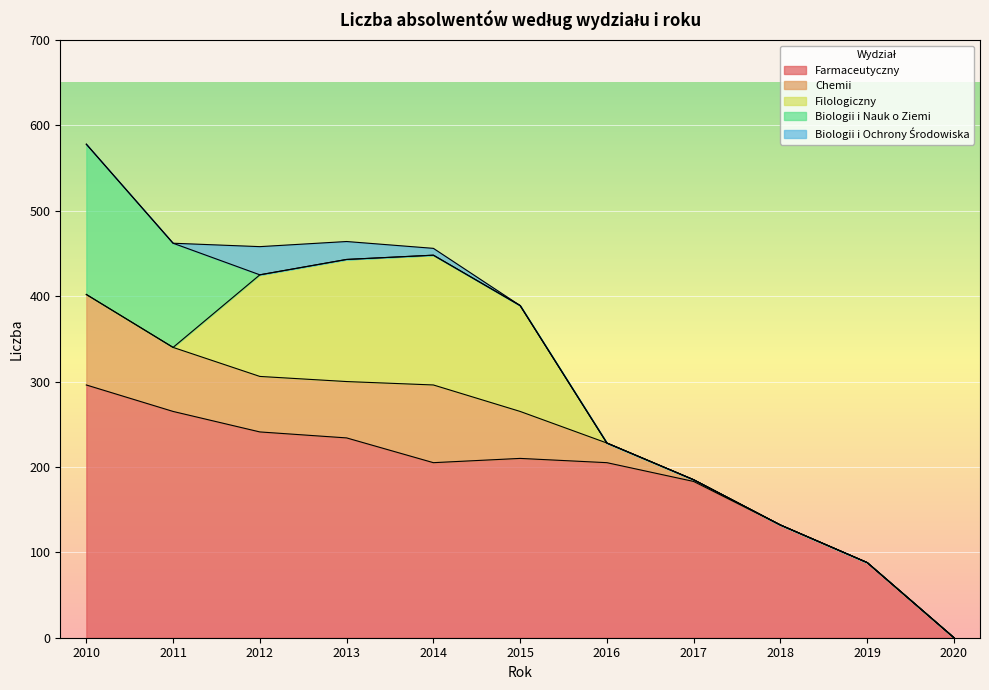

The value of Filologiczny at 2015 is 83. True or false?

False